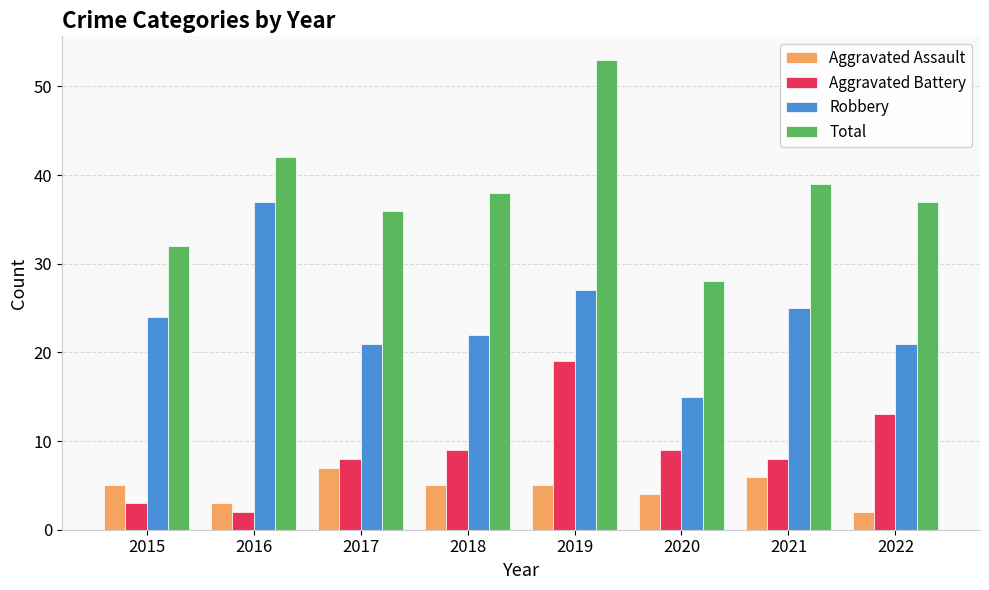

At which label does Aggravated Assault reach its minimum?

2022